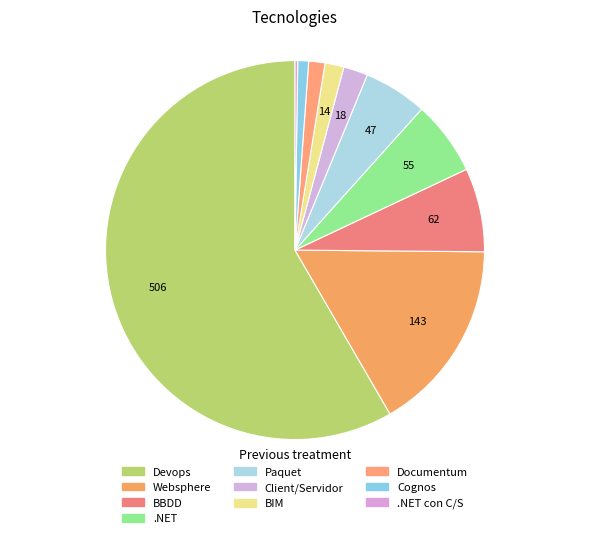

Rank the categories by value from highest to lowest.

Devops, Websphere, BBDD, .NET, Paquet, Client/Servidor, BIM, Documentum, Cognos, .NET con C/S